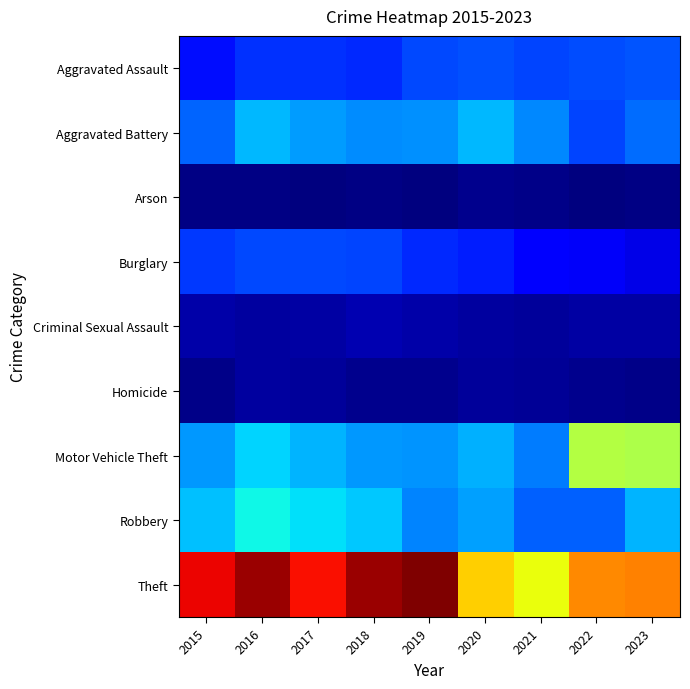

Reading left to right, list all the values displayed in this chart.

Aggravated Assault: 2015=313	2016=388	2017=387	2018=378	2019=440	2020=454	2021=433	2022=446	2023=467
Aggravated Battery: 2015=501	2016=674	2017=611	2018=582	2019=591	2020=668	2021=572	2022=432	2023=513
Arson: 2015=34	2016=39	2017=23	2018=36	2019=31	2020=55	2021=42	2022=30	2023=35
Burglary: 2015=409	2016=440	2017=442	2018=435	2019=370	2020=347	2021=277	2022=249	2023=214
Criminal Sexual Assault: 2015=105	2016=83	2017=90	2018=120	2019=102	2020=87	2021=78	2022=92	2023=93
Homicide: 2015=47	2016=82	2017=80	2018=56	2019=51	2020=79	2021=69	2022=48	2023=45
Motor Vehicle Theft: 2015=607	2016=725	2017=664	2018=605	2019=594	2020=657	2021=544	2022=1226	2023=1205
Robbery: 2015=685	2016=800	2017=753	2018=705	2019=561	2020=625	2021=492	2022=487	2023=659
Theft: 2015=1933	2016=2082	2017=1908	2018=2087	2019=2137	2020=1479	2021=1367	2022=1638	2023=1650